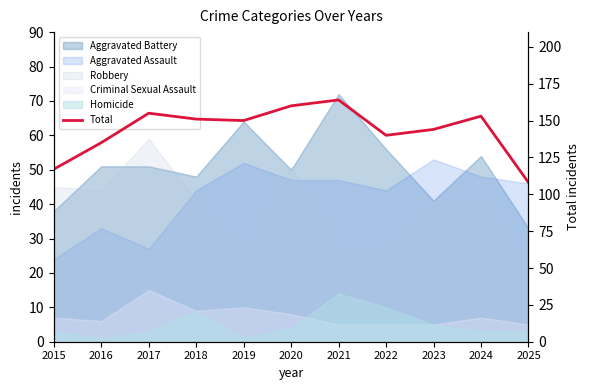

How many data points are above 150?

5